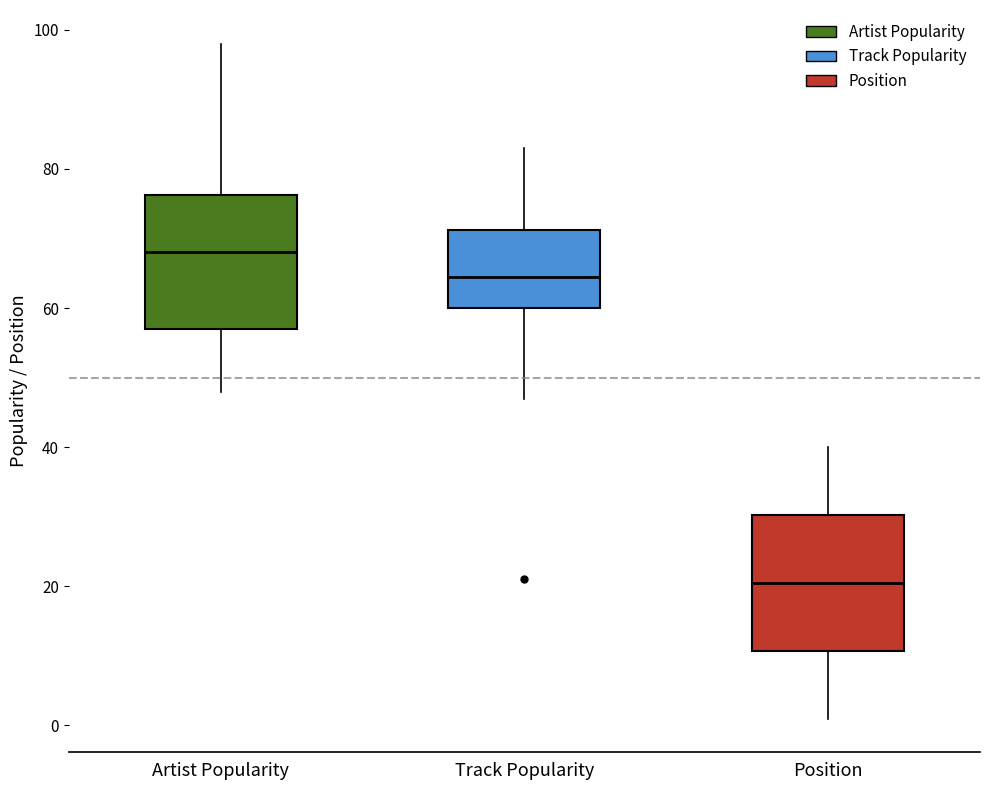

Reading left to right, transcribe this box plot: for each box, give where its median line is, the range the box spans, and where its two whiskers end, as read against the y-axis. The values are not printed on the chart, so give them approximately, as read against the axis.

Artist Popularity: median 68, box 58 to 76, whiskers 48 to 98
Track Popularity: median 64, box 60 to 72, whiskers 48 to 84
Position: median 20, box 10 to 30, whiskers 2 to 40